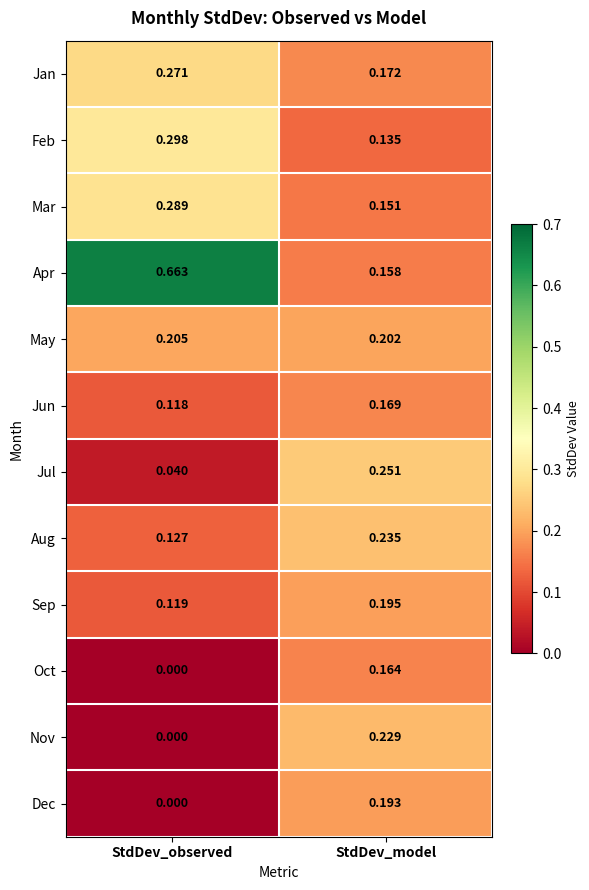

Rank the series at StdDev_model from highest to lowest value.

Jul, Aug, Nov, May, Sep, Dec, Jan, Jun, Oct, Apr, Mar, Feb